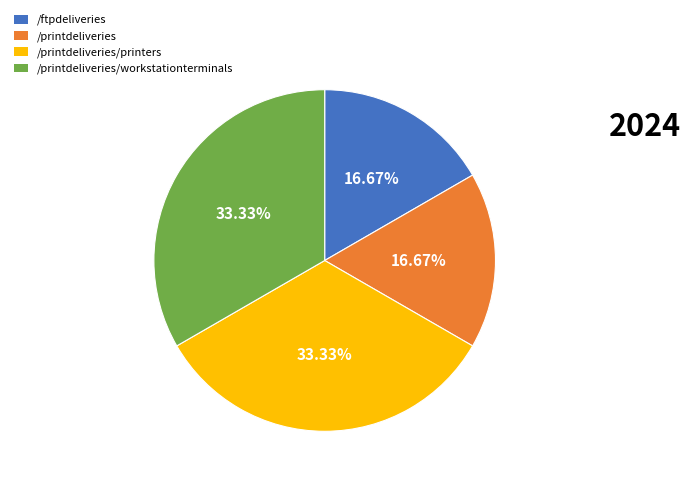

Does /printdeliveries/printers represent more than half of the total?

No